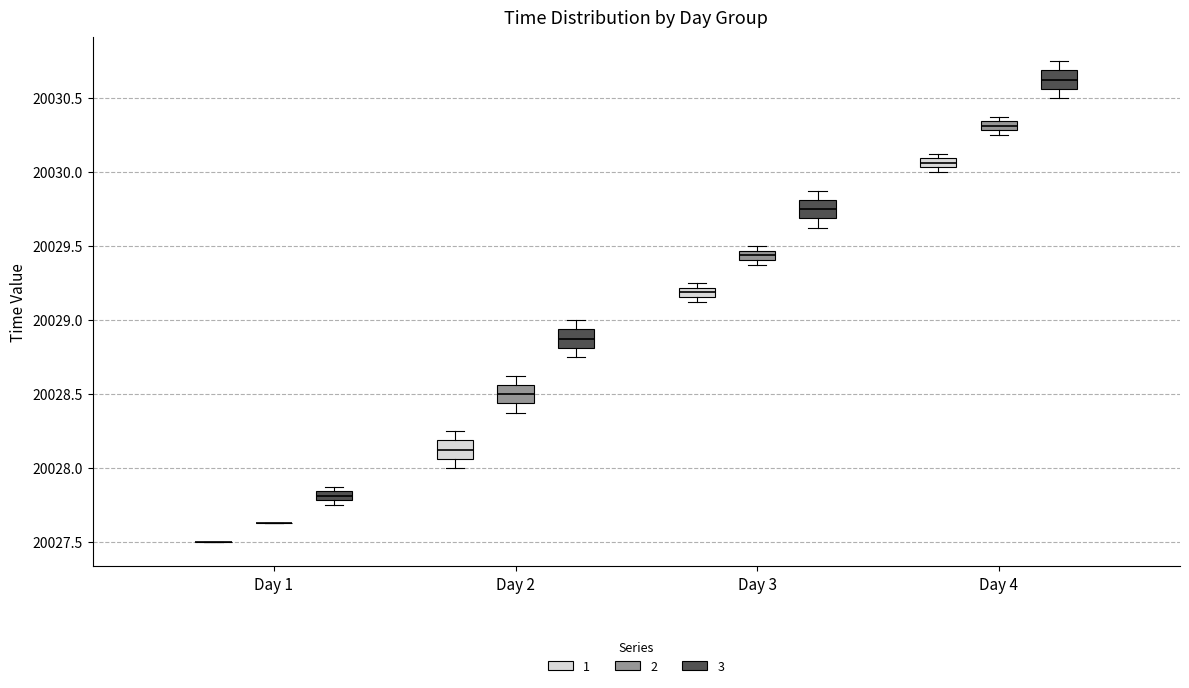

Where is the lower edge of the box for Day 3 (2) on the y-axis? The values are not printed on the chart, so give them approximately, as read against the axis.

20029.40